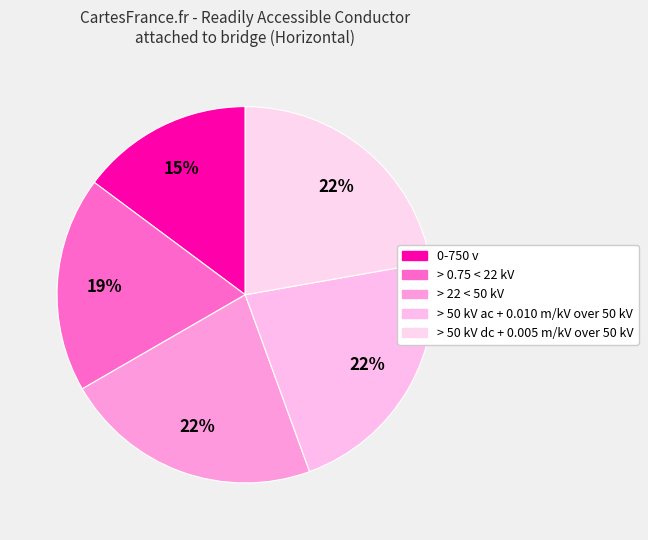

To the nearest percent, what is the average slice percentage?

20%